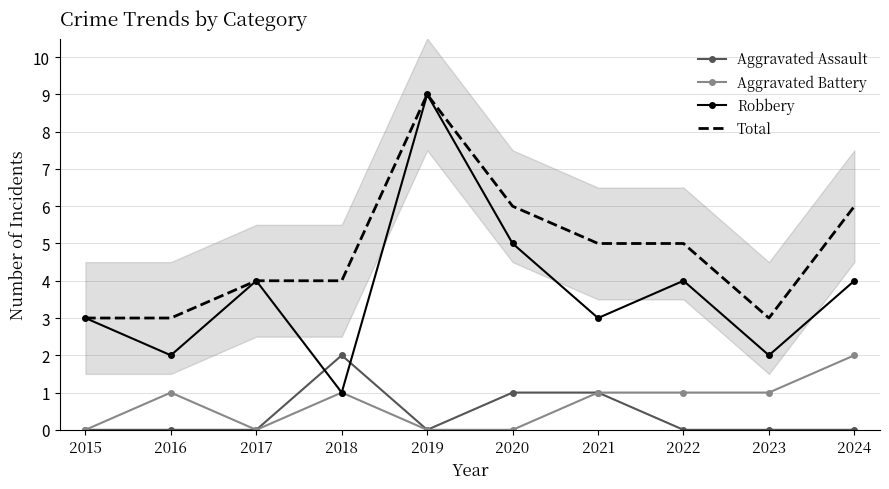

What is the total value across all series at 2020?

12